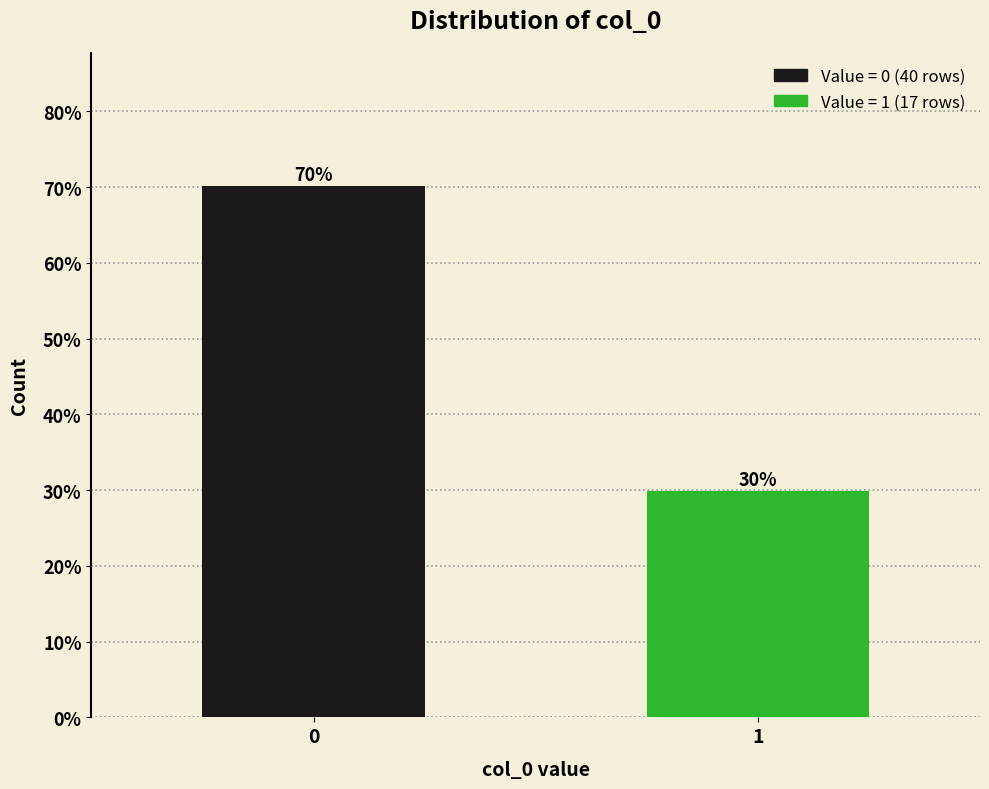

What is the approximate value at 1?

29.8